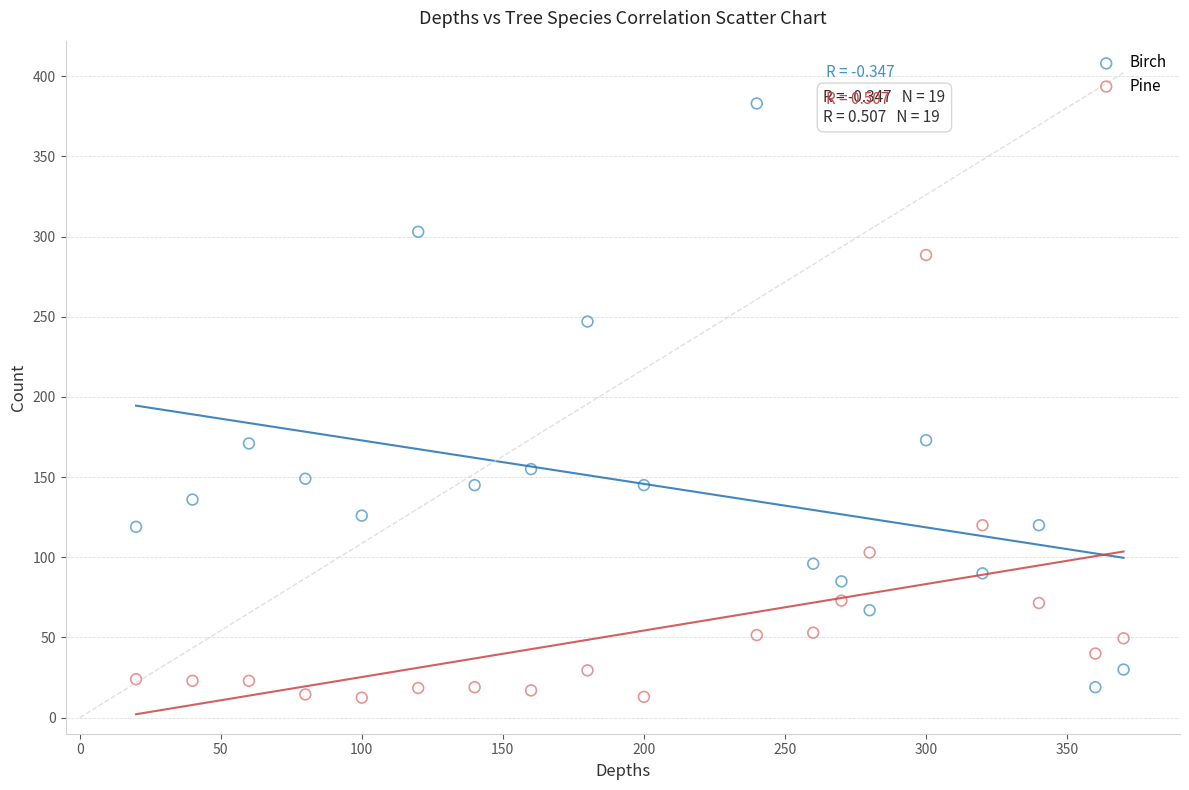

Across all data points, what is the range of X values (max minus min)?

350.0